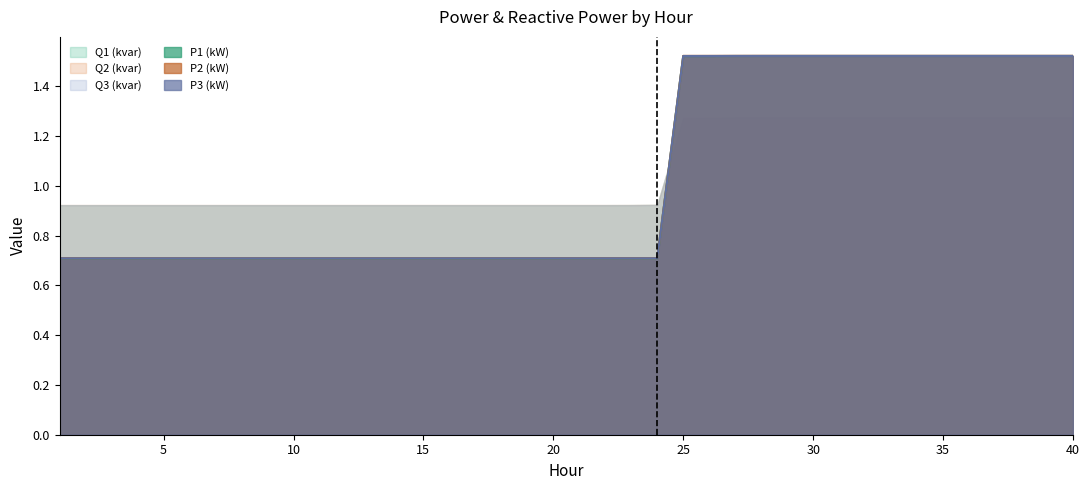

How many categories are shown in the chart?

40